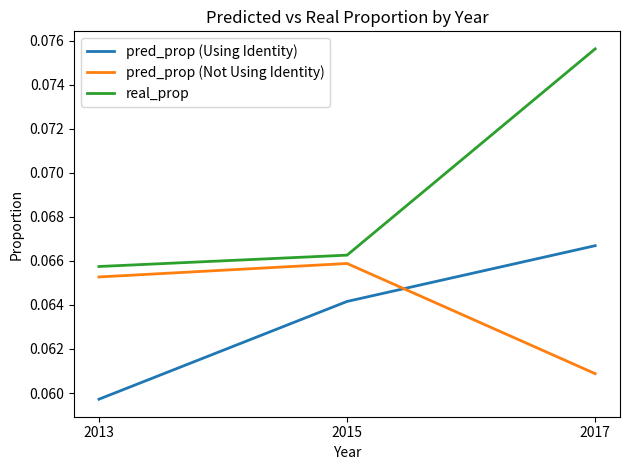

Where is pred_prop (Not Using Identity) nearest to the value 0?

2017